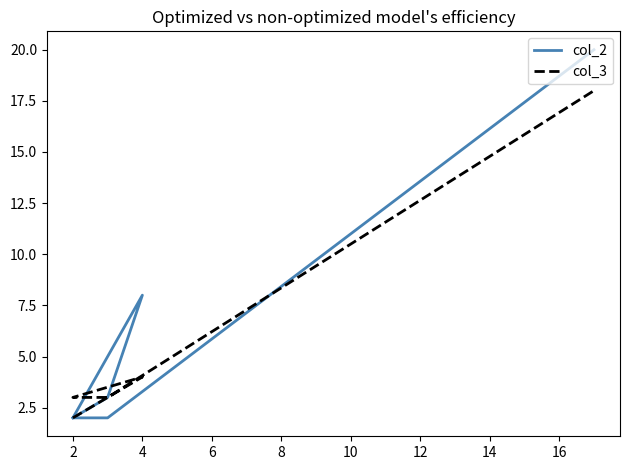

What are all the series names shown in the legend?

col_2, col_3